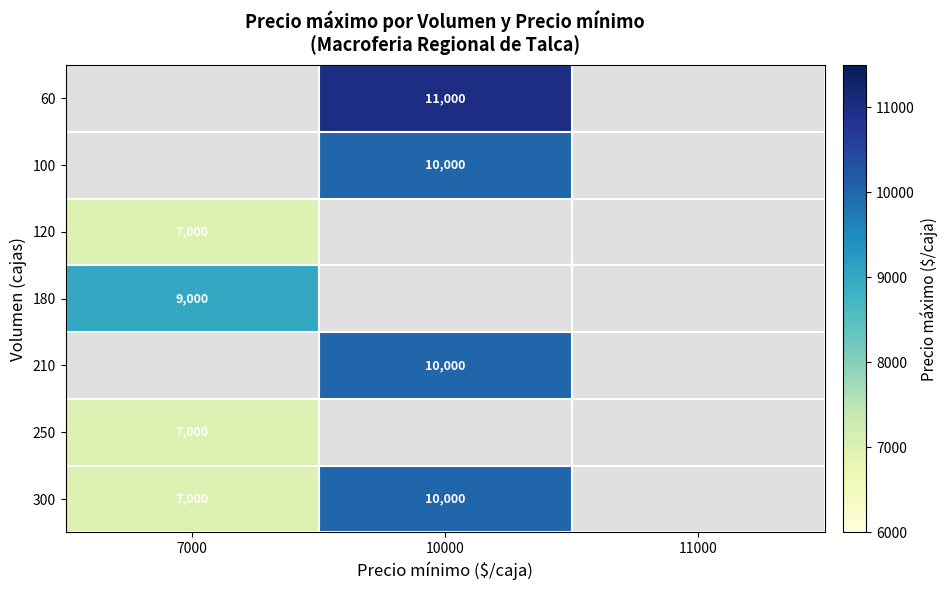

The 300 series shows 10000 at 10000. True or false?

True